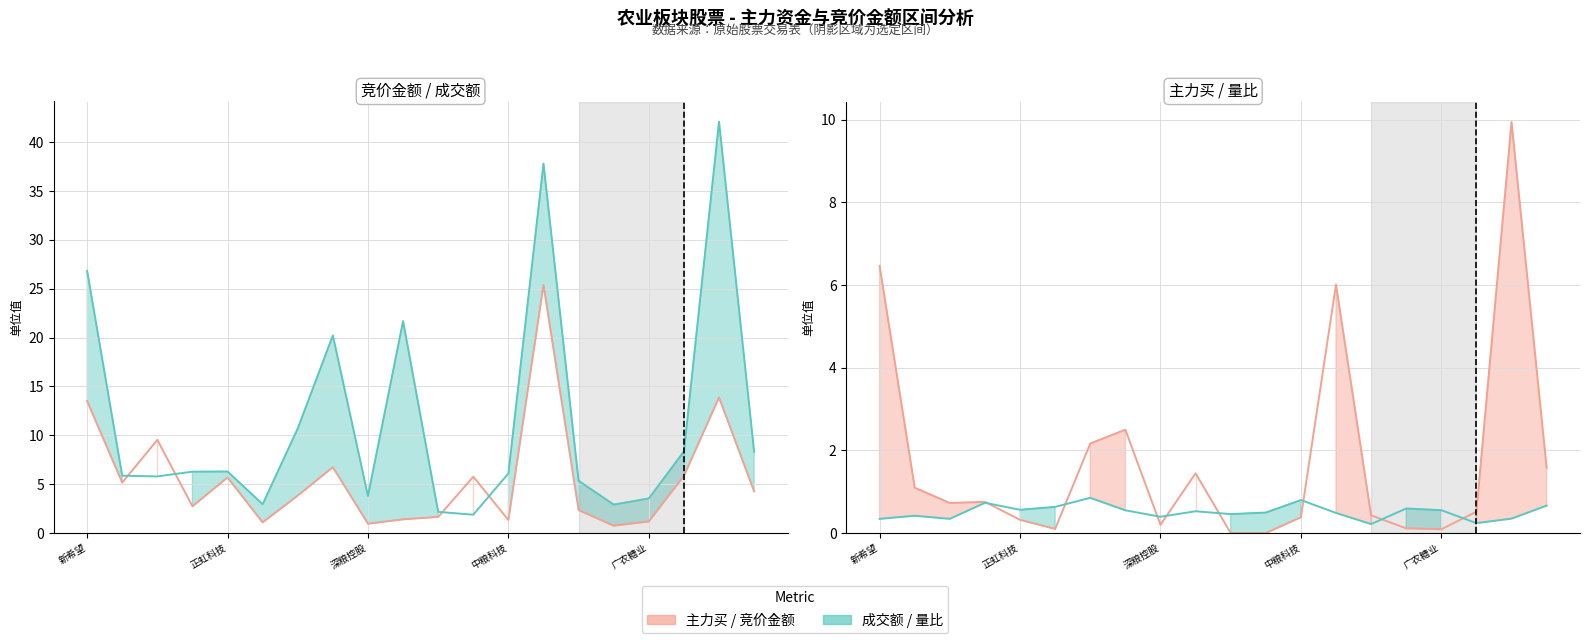

At 7, list the series in order from largest to smallest.

成交额, 竞价金额, 主力买, 量比